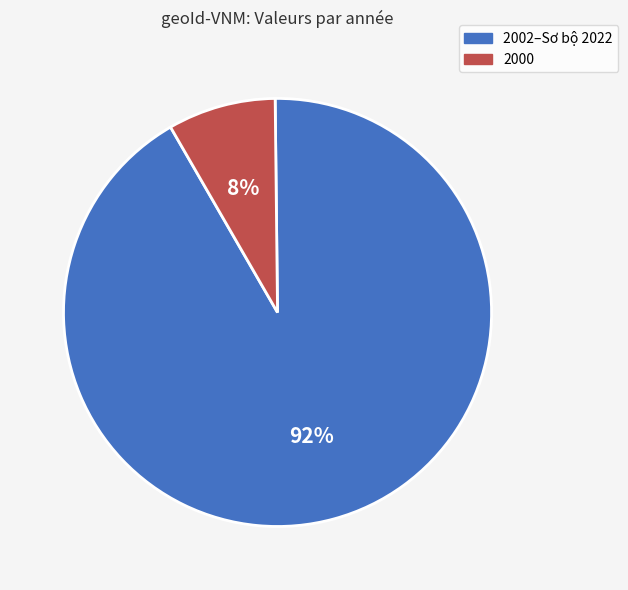

Does any single category account for the majority?

Yes